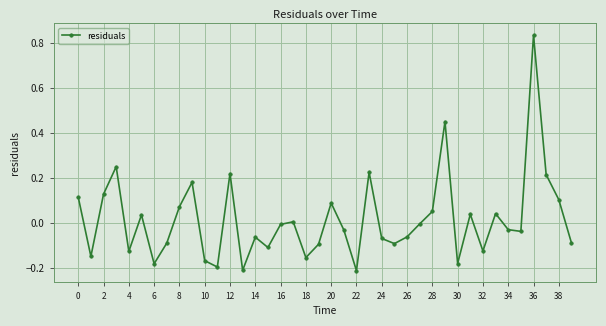

What is the difference between the maximum and second lowest values?

1.0